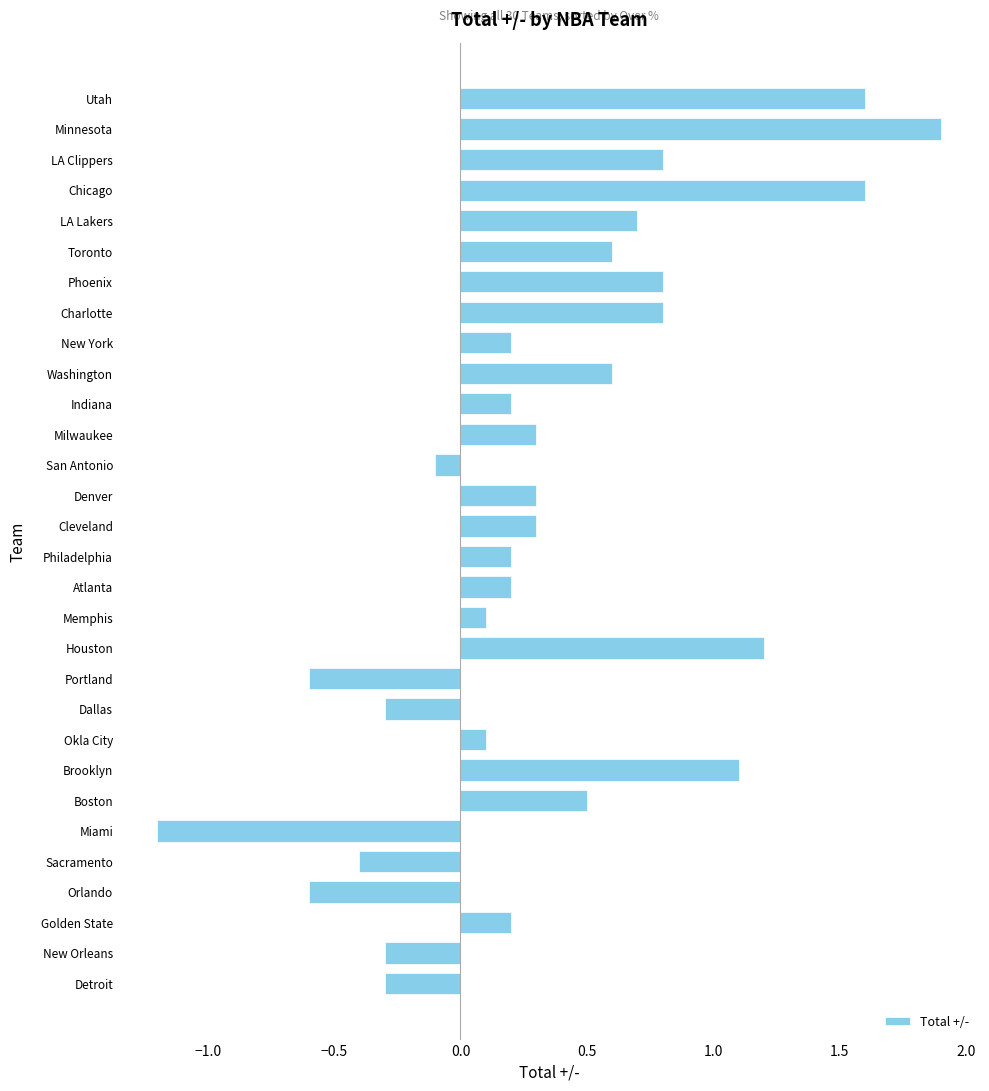

Between Washington and Boston, which is larger?

Washington